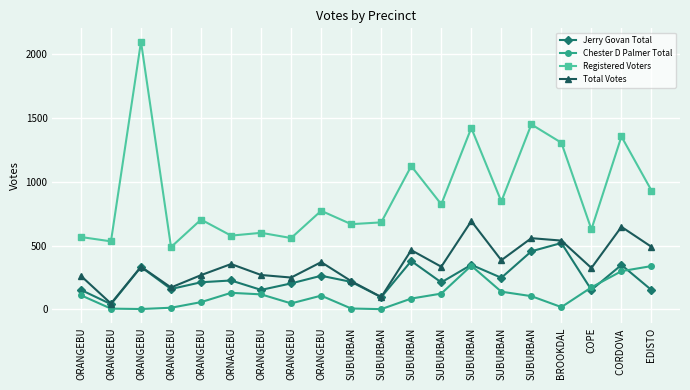

How many values in the Jerry Govan Total series are below 215?

10